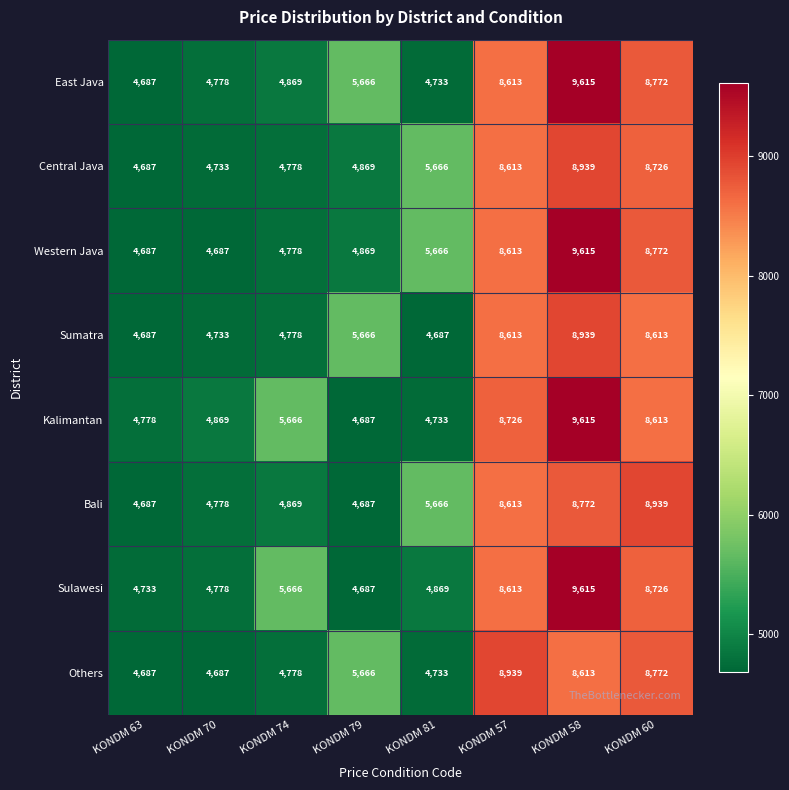

What is the sum of all Kalimantan values?

51687